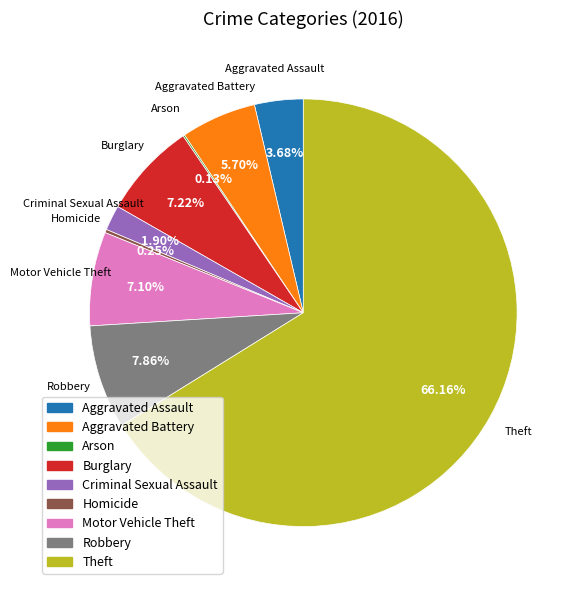

Approximately how many times larger is the value at Aggravated Assault compared to Robbery?

0.5